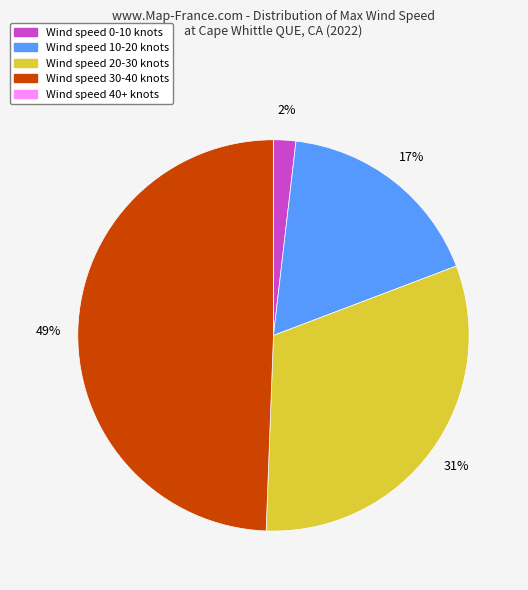

Does any single category account for the majority?

No